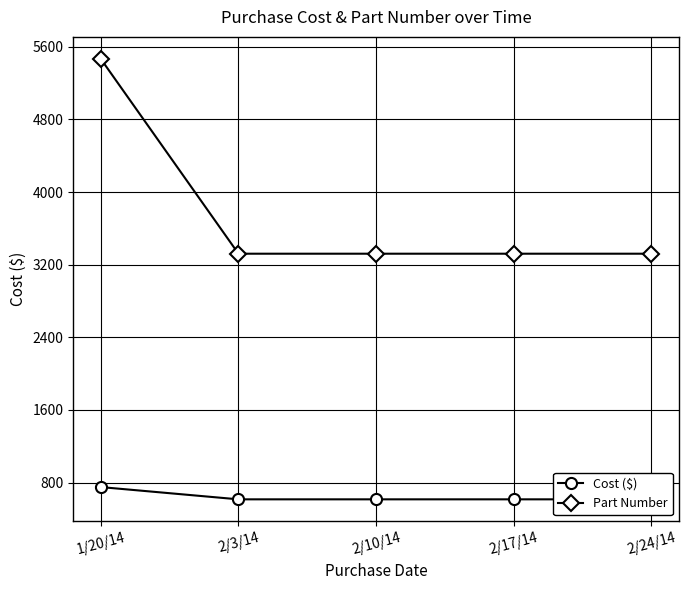

What is the maximum value shown in the chart?

5467